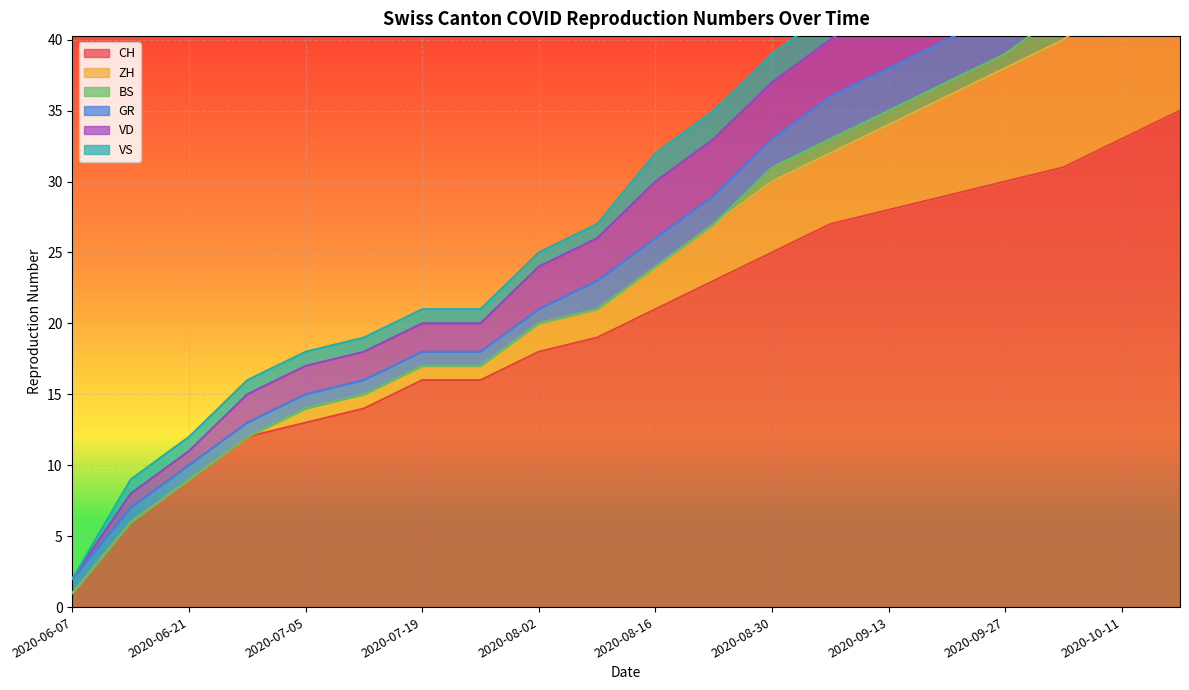

Rank the categories by VS value from highest to lowest.

2020-09-20, 2020-09-27, 2020-10-04, 2020-10-11, 2020-10-18, 2020-08-16, 2020-08-23, 2020-08-30, 2020-09-06, 2020-09-13, 2020-06-14, 2020-06-21, 2020-06-28, 2020-07-05, 2020-07-12, 2020-07-19, 2020-07-26, 2020-08-02, 2020-08-09, 2020-06-07